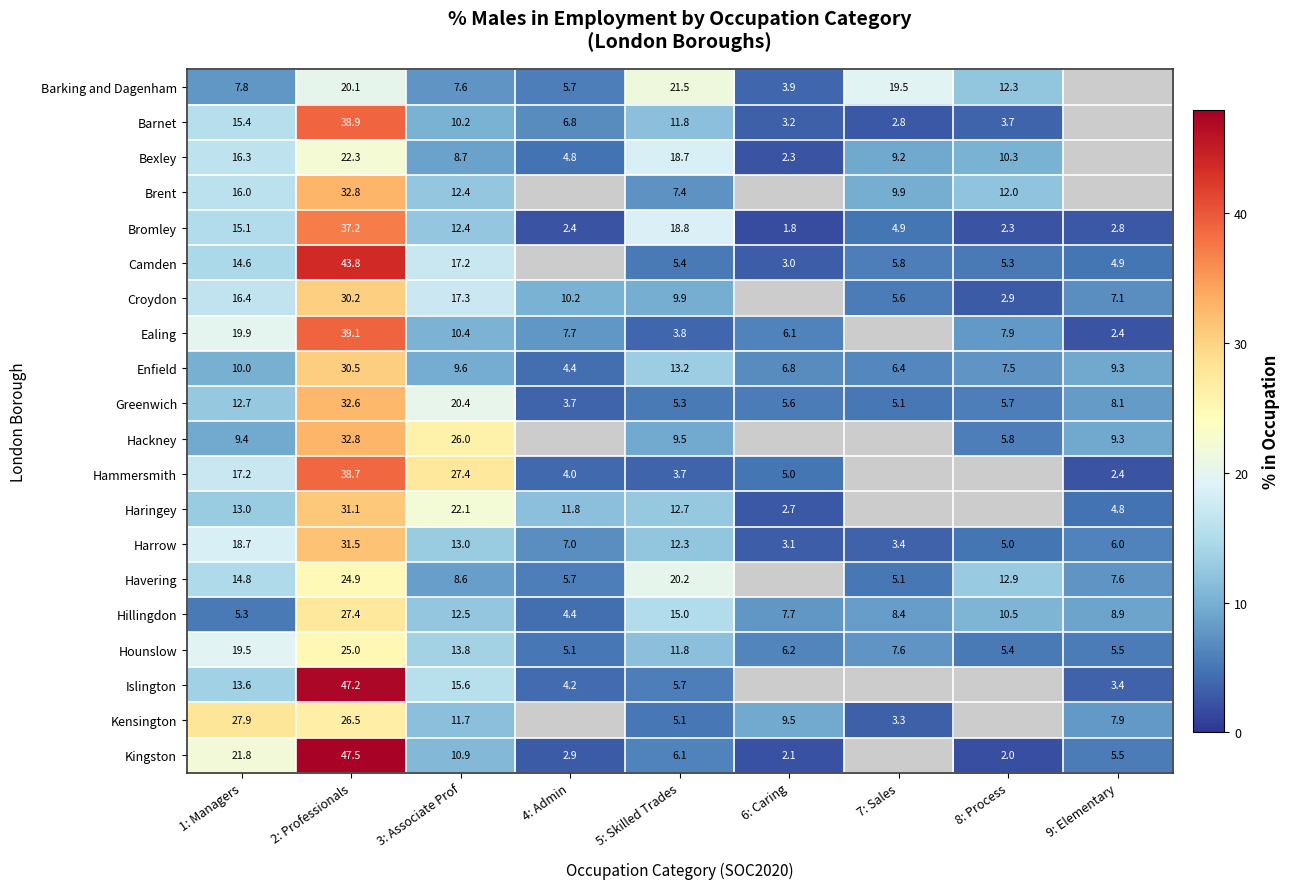

At which label is Harrow closest to 17?

1: Managers